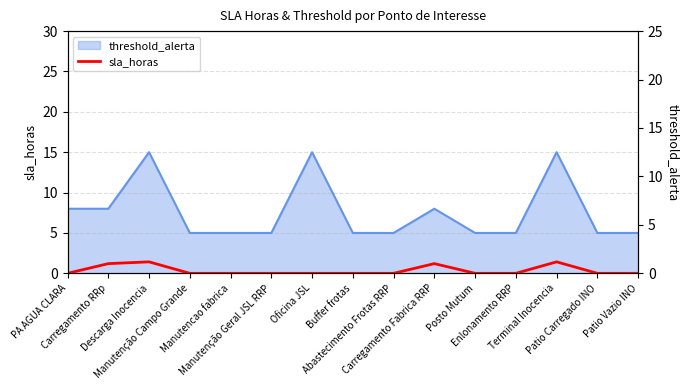

What is the sum of all values?

4.4